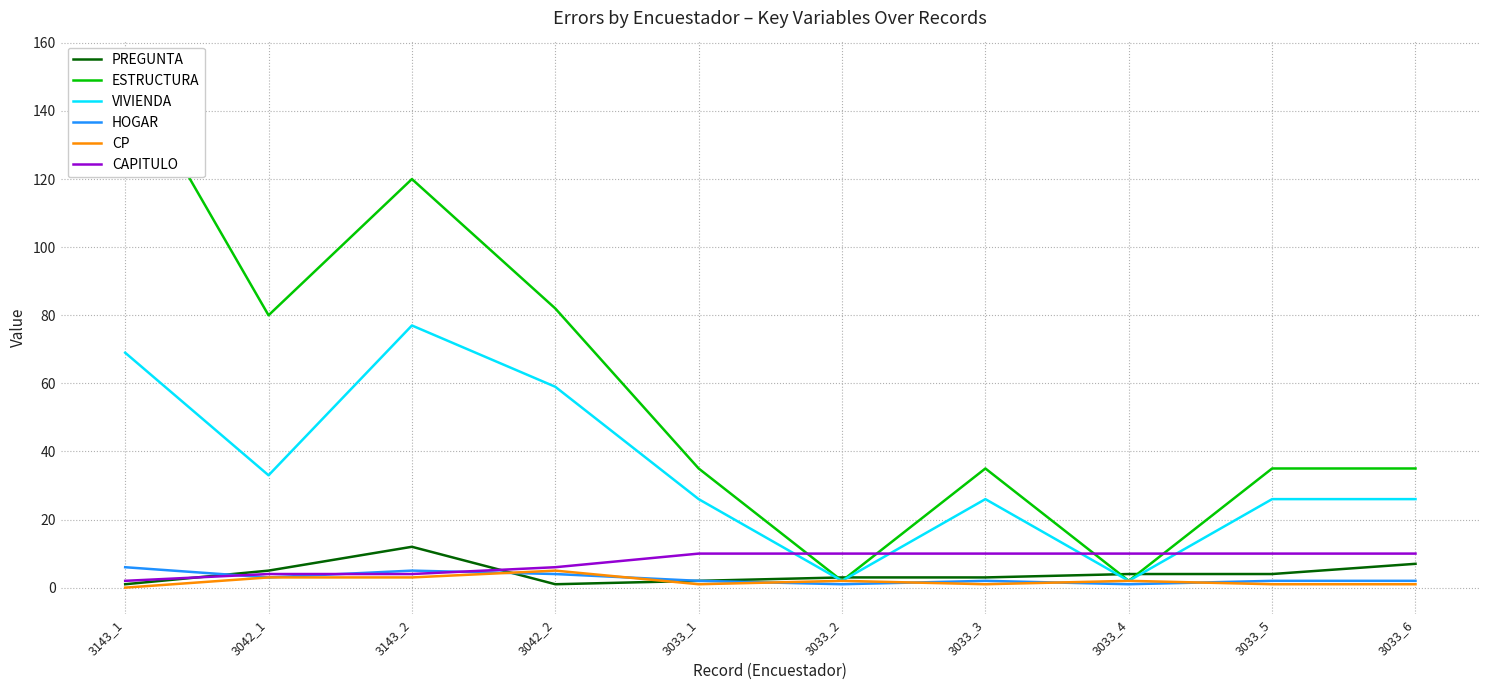

What is the label of the 3rd point from the right?

3033_4